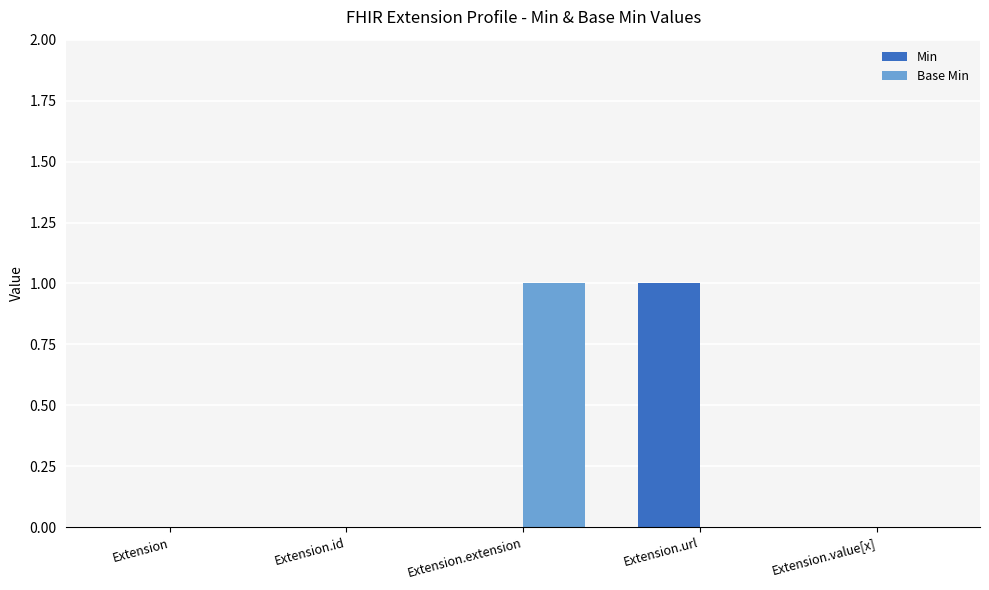

Which category has the highest value in the Min series?

Extension.url